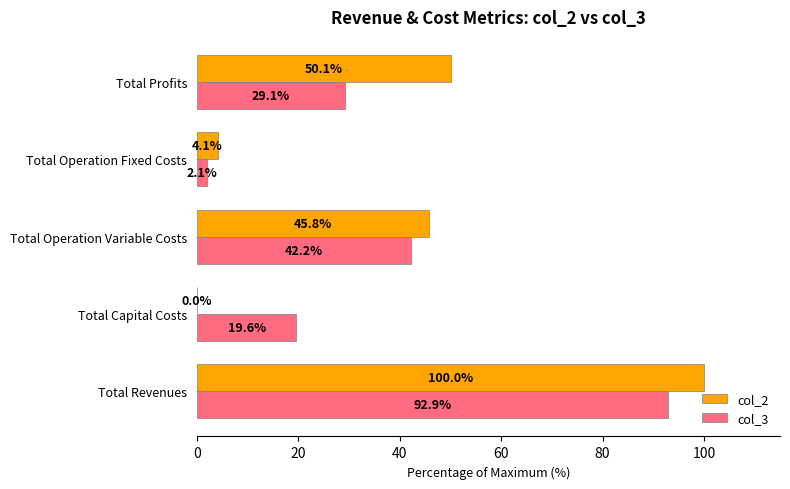

The value of col_2 at Total Operation Variable Costs is 45.8. True or false?

True